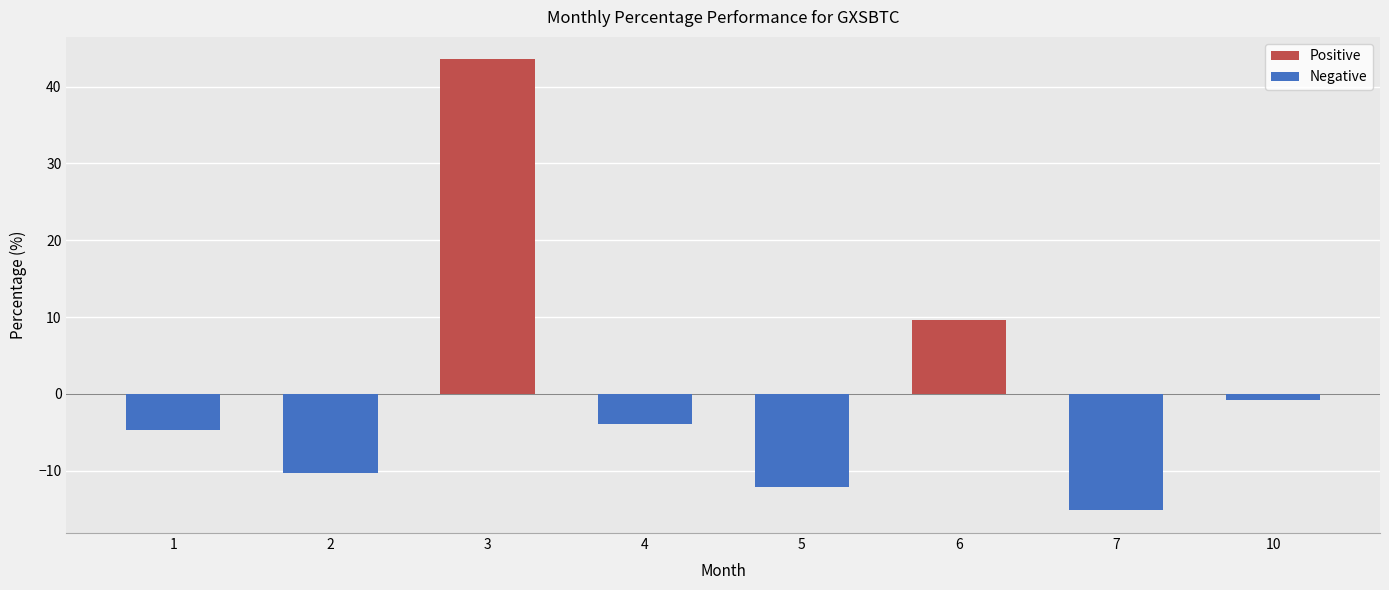

Is it true that Positive equals 9.6 at 6?

True